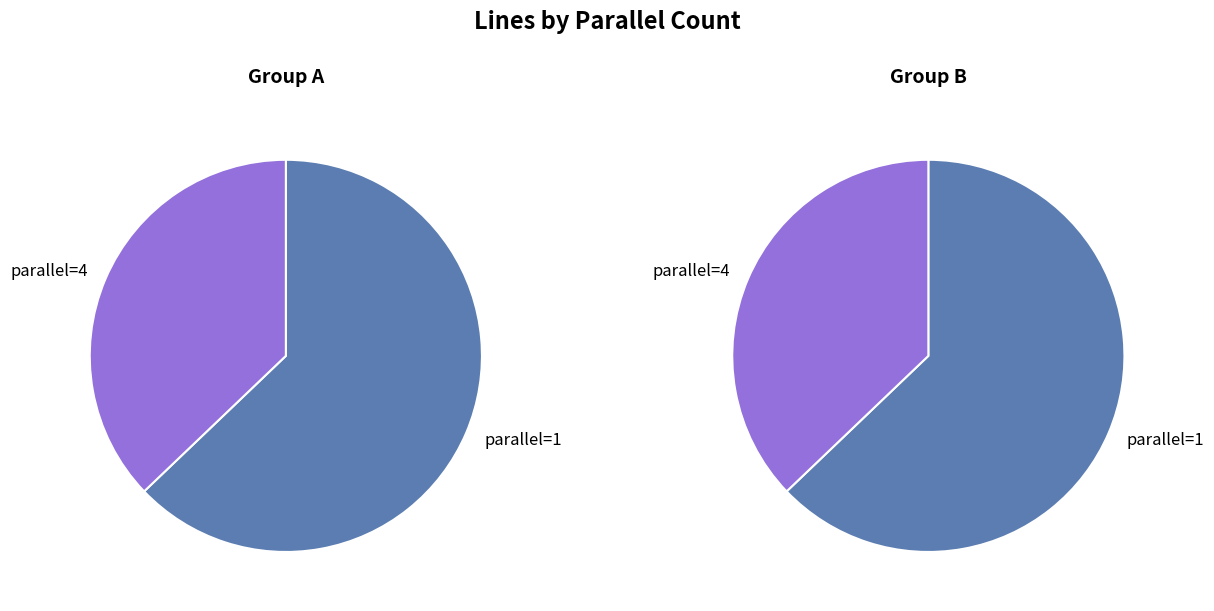

How many slices are in this pie chart?

2